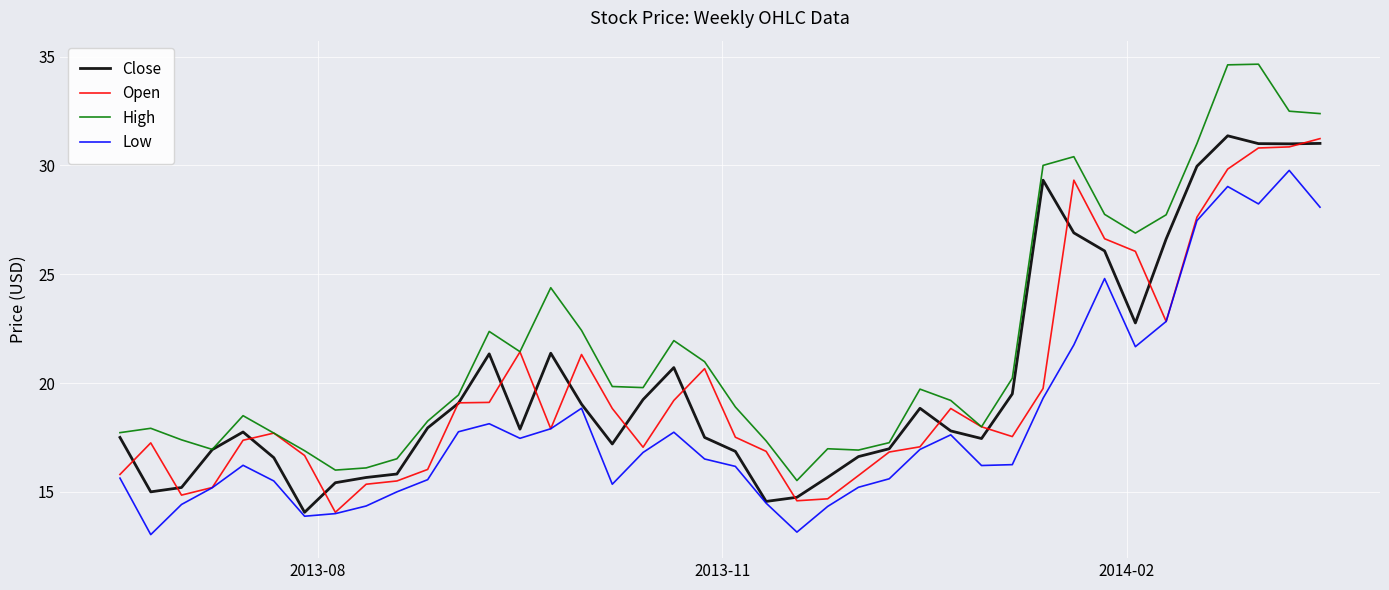

What is the difference between the maximum and minimum values in the Close series?

17.3